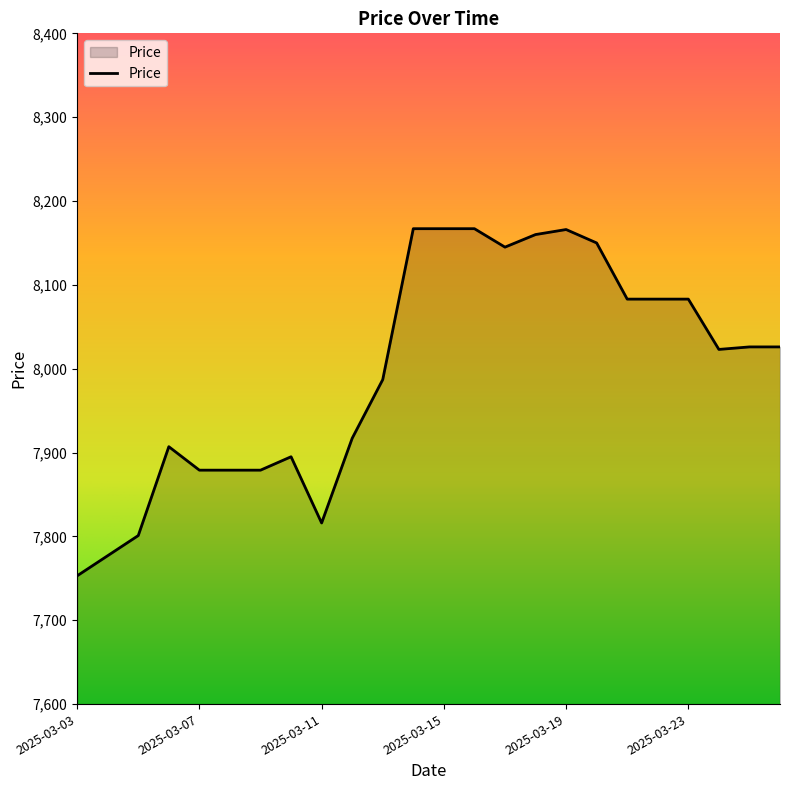

What is the difference between the maximum and minimum values?

414